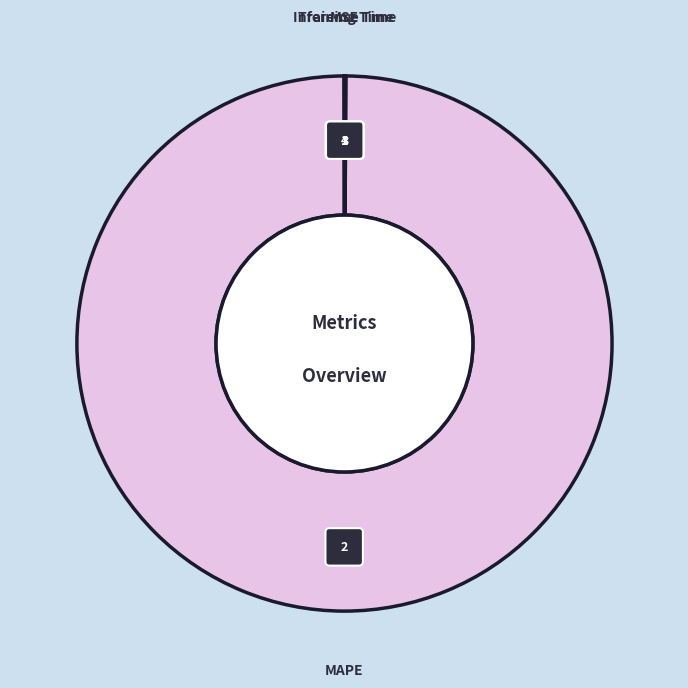

To the nearest percent, what percentage of the pie is MAPE?

100%